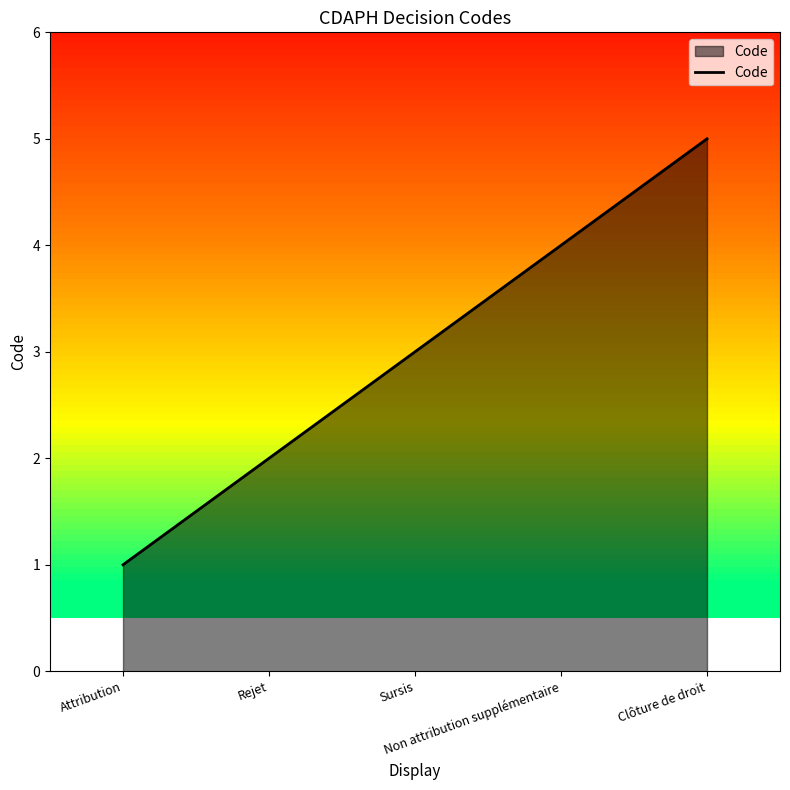

Does the chart display data point markers on the line(s)?

No